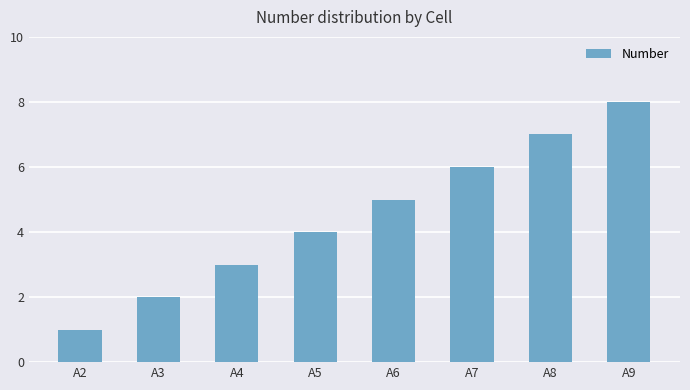

Reading left to right, list all the values displayed in this chart.

A2=1	A3=2	A4=3	A5=4	A6=5	A7=6	A8=7	A9=8